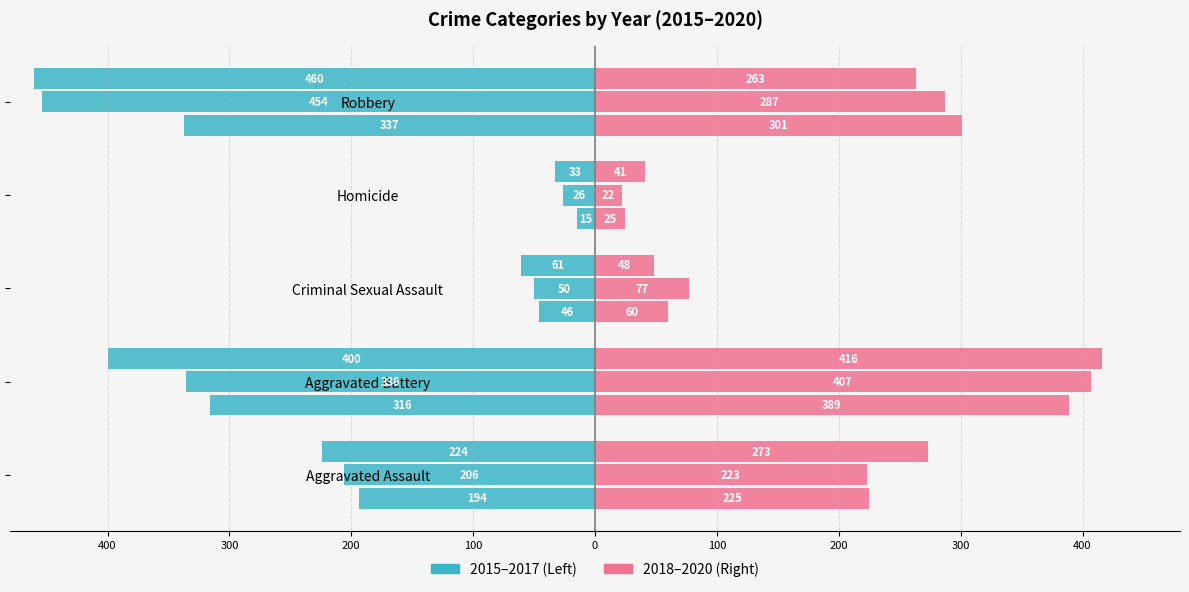

Reading right to left, list all the values displayed in this chart.

2015: -337	-15	-46	-316	-194
2016: -454	-26	-50	-336	-206
2017: -460	-33	-61	-400	-224
2018: 301	25	60	389	225
2019: 287	22	77	407	223
2020: 263	41	48	416	273